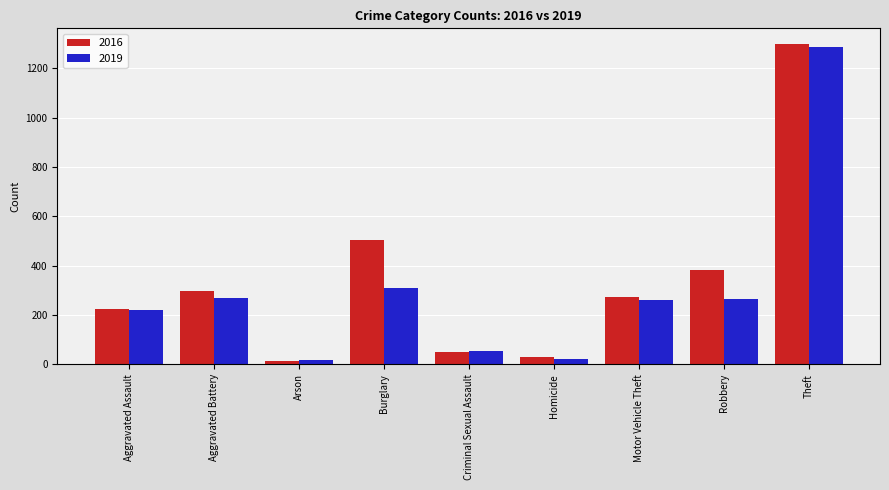

At how many categories does at least one series exceed 1167?

1